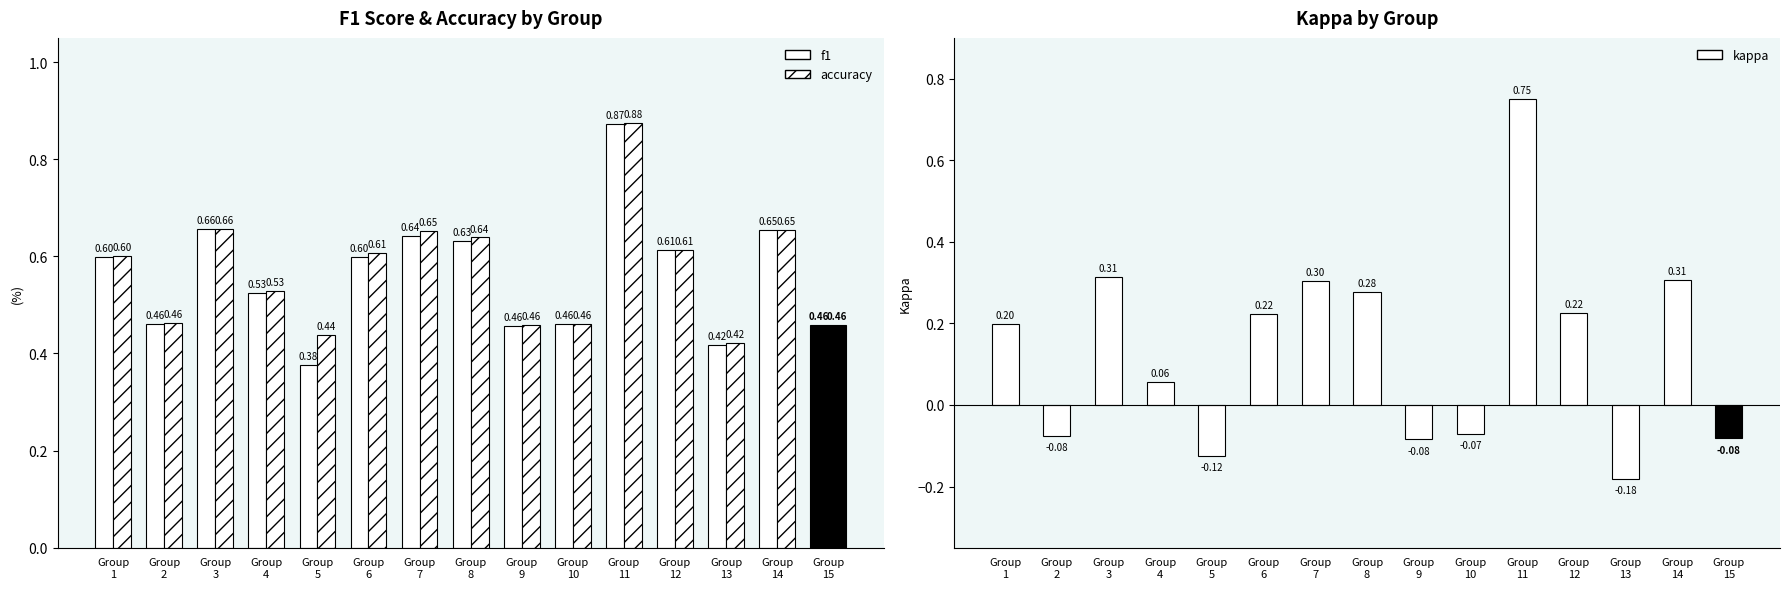

What is the sum of the kappa values at Group
12 and Group
6?

0.4